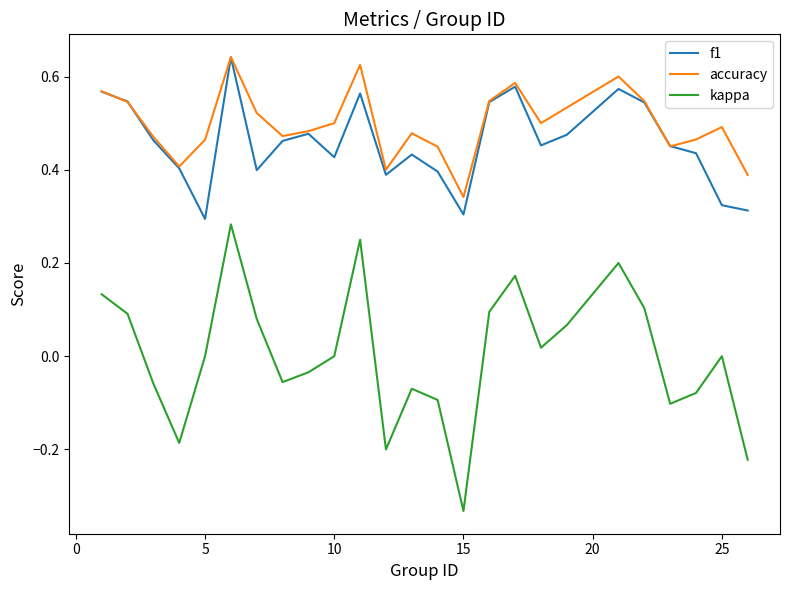

Which series has the widest spread of values?

kappa